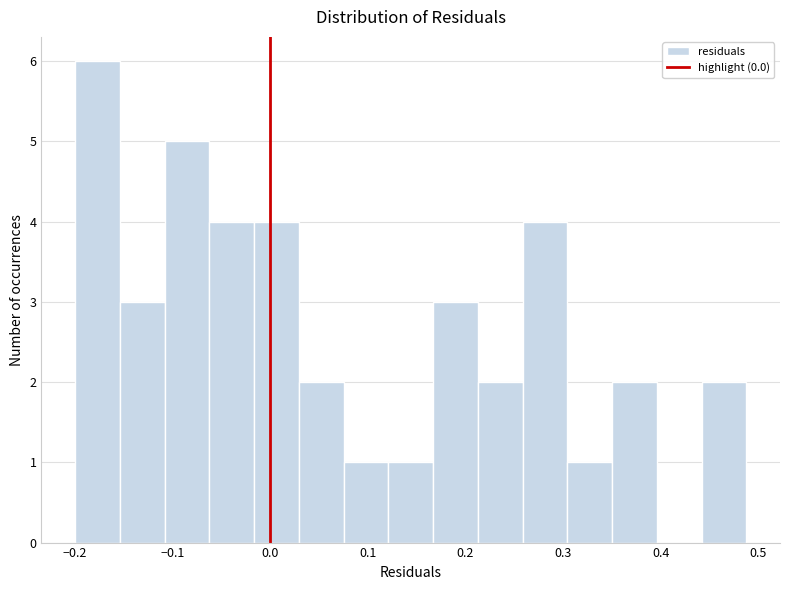

Reading left to right, list every bar in this chart as the range it spans on the x-axis followed by its height. Neither the bar edges nor the heights are printed on the chart, so give them approximately, as read against the axes.

-0.20 to -0.15: 6
-0.15 to -0.11: 3
-0.11 to -0.06: 5
-0.06 to -0.02: 4
-0.02 to 0.03: 4
0.03 to 0.08: 2
0.08 to 0.12: 1
0.12 to 0.17: 1
0.17 to 0.21: 3
0.21 to 0.26: 2
0.26 to 0.30: 4
0.30 to 0.35: 1
0.35 to 0.40: 2
0.40 to 0.44: 0
0.44 to 0.49: 2